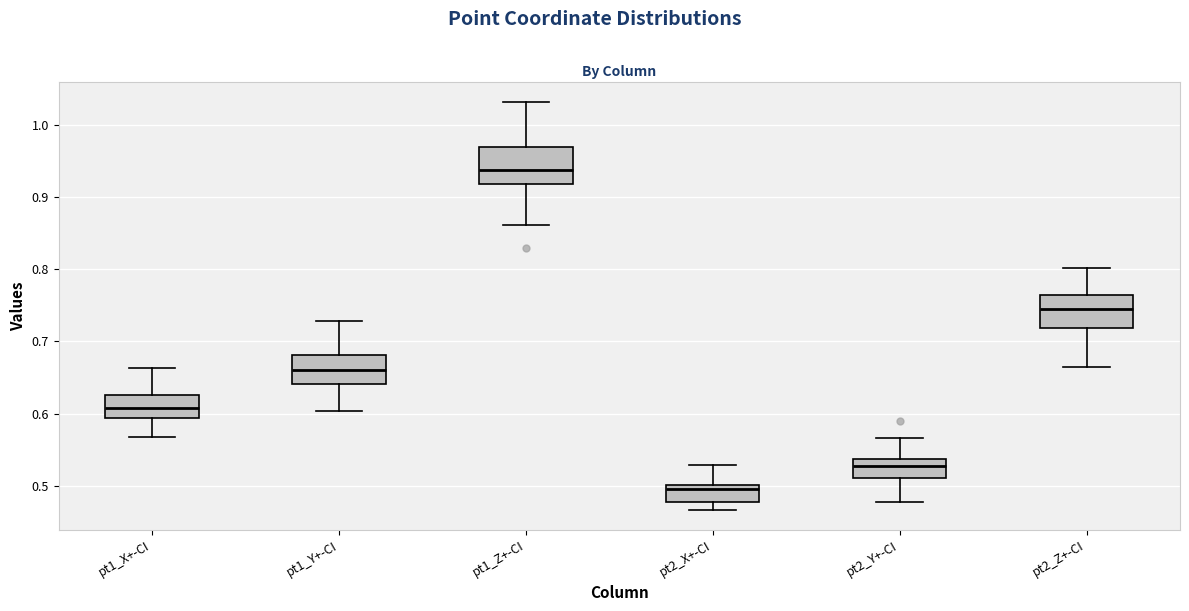

Reading left to right, transcribe this box plot: for each box, give where its median line is, the range the box spans, and where its two whiskers end, as read against the y-axis. The values are not printed on the chart, so give them approximately, as read against the axis.

pt1_X+-CI: median 0.61, box 0.59 to 0.63, whiskers 0.57 to 0.66
pt1_Y+-CI: median 0.66, box 0.64 to 0.68, whiskers 0.60 to 0.73
pt1_Z+-CI: median 0.94, box 0.92 to 0.97, whiskers 0.86 to 1.03
pt2_X+-CI: median 0.50 (just below the box's upper edge), box 0.48 to 0.50, whiskers 0.47 to 0.53
pt2_Y+-CI: median 0.53, box 0.51 to 0.54, whiskers 0.48 to 0.57
pt2_Z+-CI: median 0.75, box 0.72 to 0.76, whiskers 0.67 to 0.80